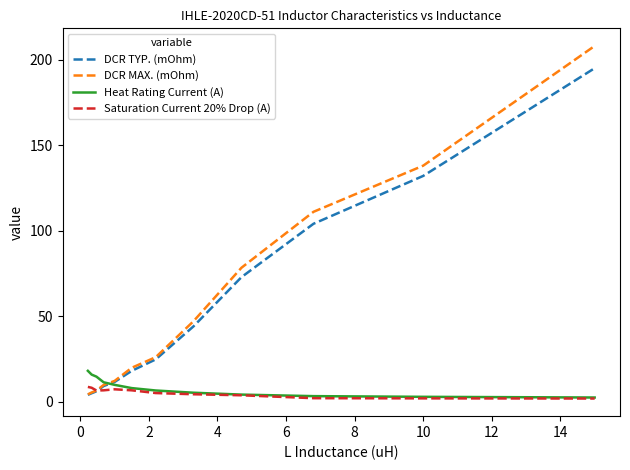

What is the maximum value shown in the chart?

208.0